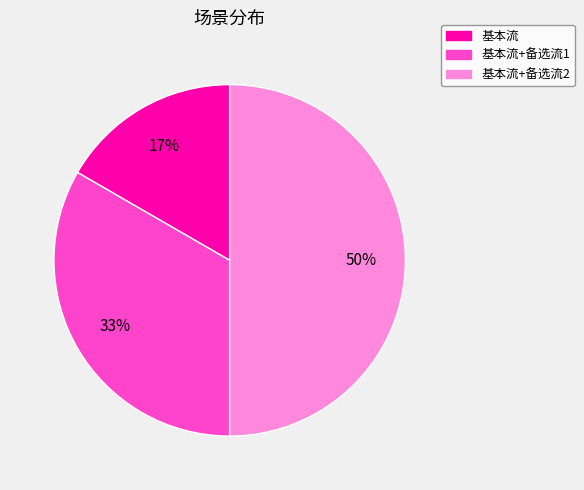

Is it true that 基本流+备选流2 is 50% of the pie?

True